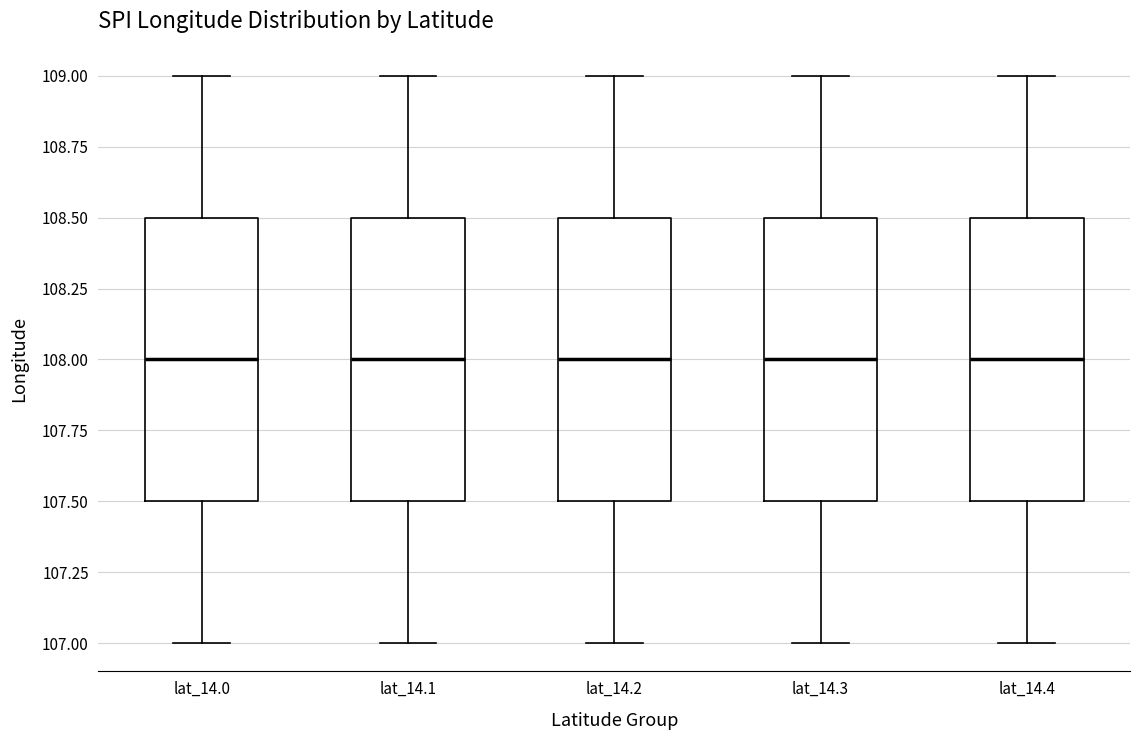

Reading left to right, read every box against the y-axis: the position of its median line, the range the box covers, and the ends of its whiskers. The values are not printed on the chart, so give them approximately, as read against the axis.

lat_14.0: median 108.0, box 107.5 to 108.5, whiskers 107.0 to 109.0
lat_14.1: median 108.0, box 107.5 to 108.5, whiskers 107.0 to 109.0
lat_14.2: median 108.0, box 107.5 to 108.5, whiskers 107.0 to 109.0
lat_14.3: median 108.0, box 107.5 to 108.5, whiskers 107.0 to 109.0
lat_14.4: median 108.0, box 107.5 to 108.5, whiskers 107.0 to 109.0